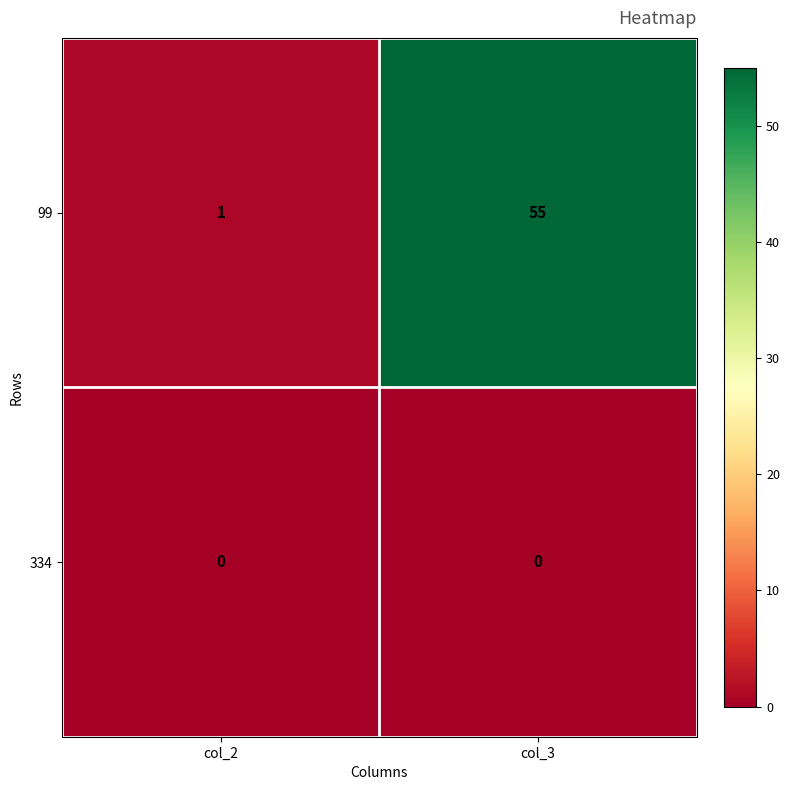

What is the difference between the maximum and minimum values in the 99 series?

54